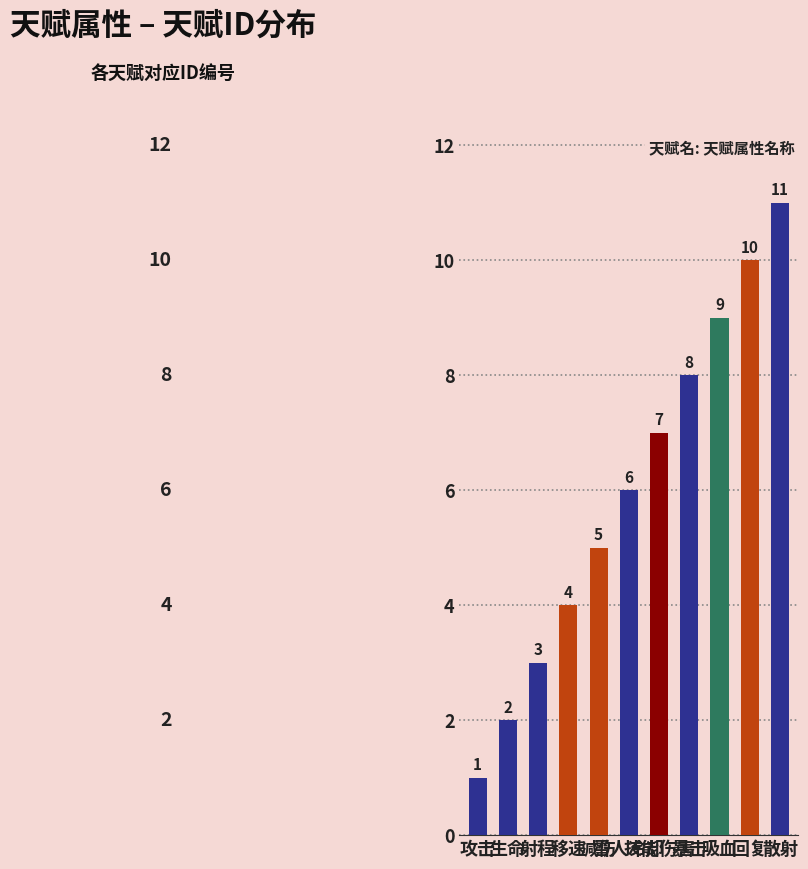

What is the value of the 7th bar from the left?

7